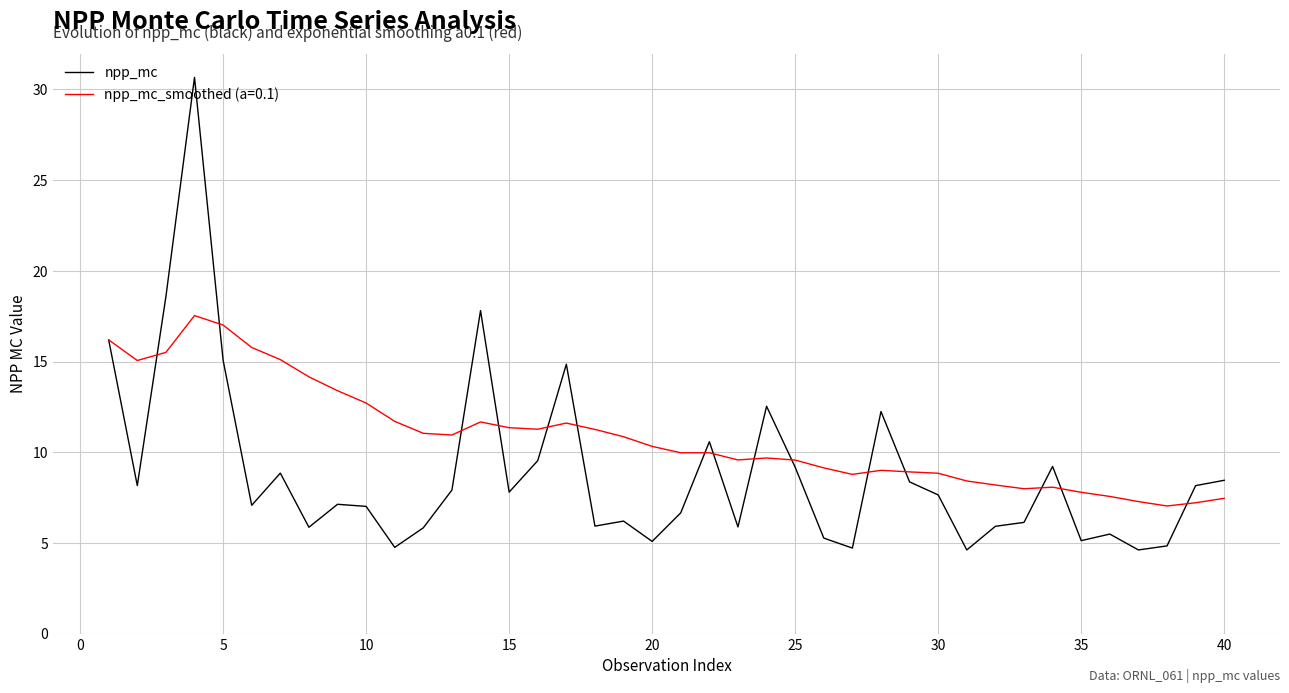

Rank the series by their average value, from lowest to highest.

npp_mc, npp_mc_smoothed (a=0.1)